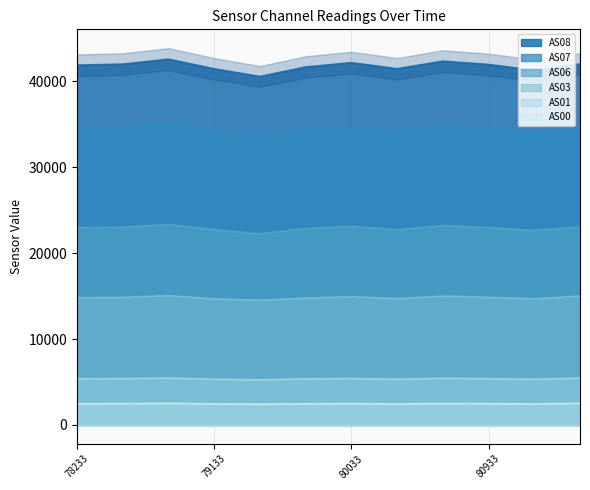

True or false: AS08 and AS07 intersect in this chart.

False